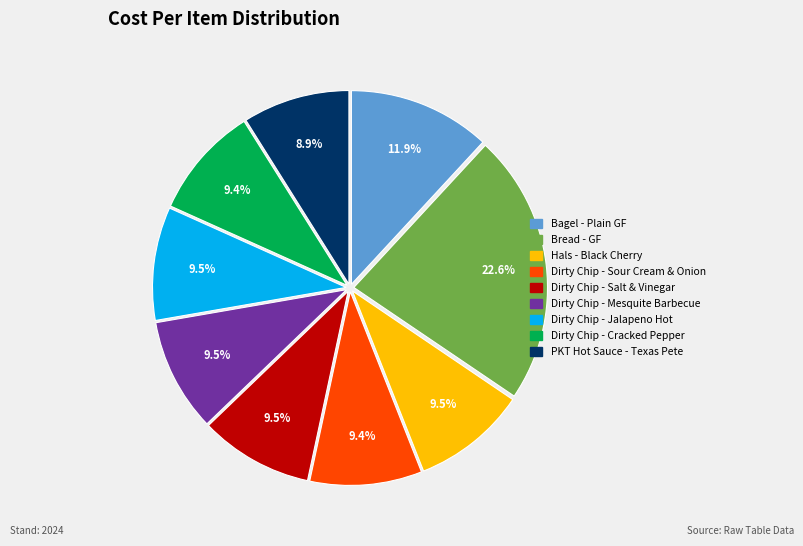

Does any single category account for the majority?

No